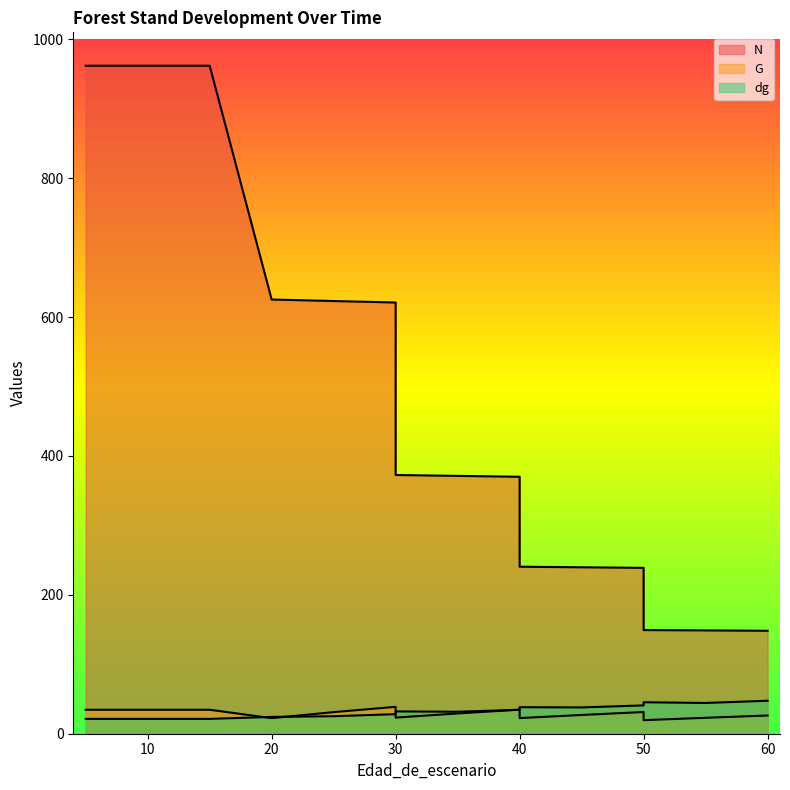

What is the total value across all series at 50?

310.9